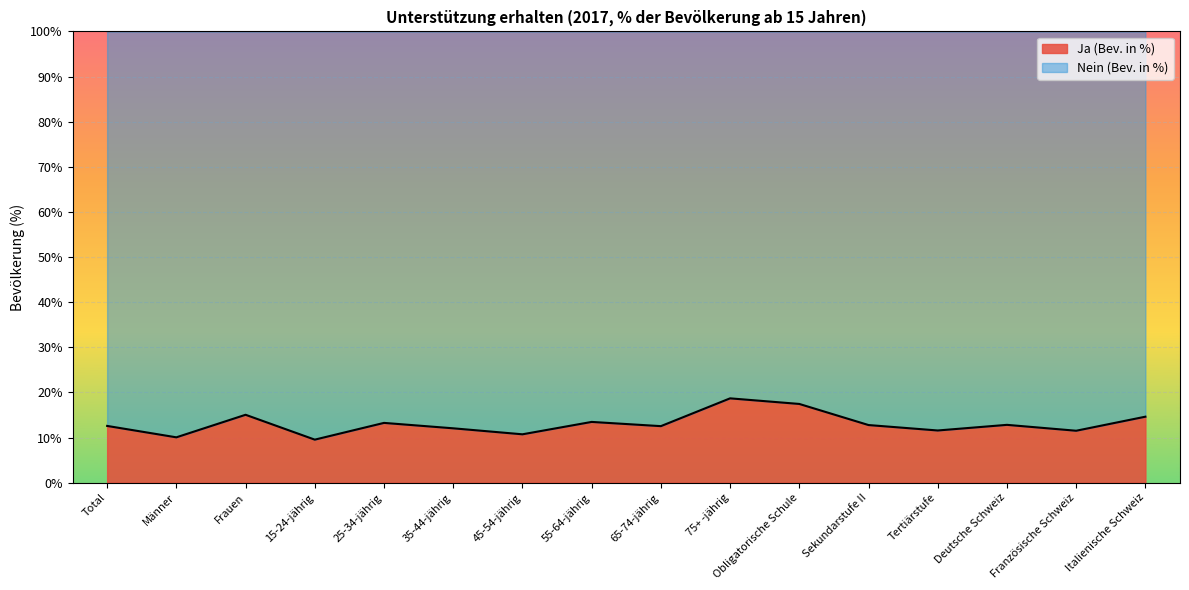

The chart shows a value of 10.7 at 45-54-jährig. True or false?

True